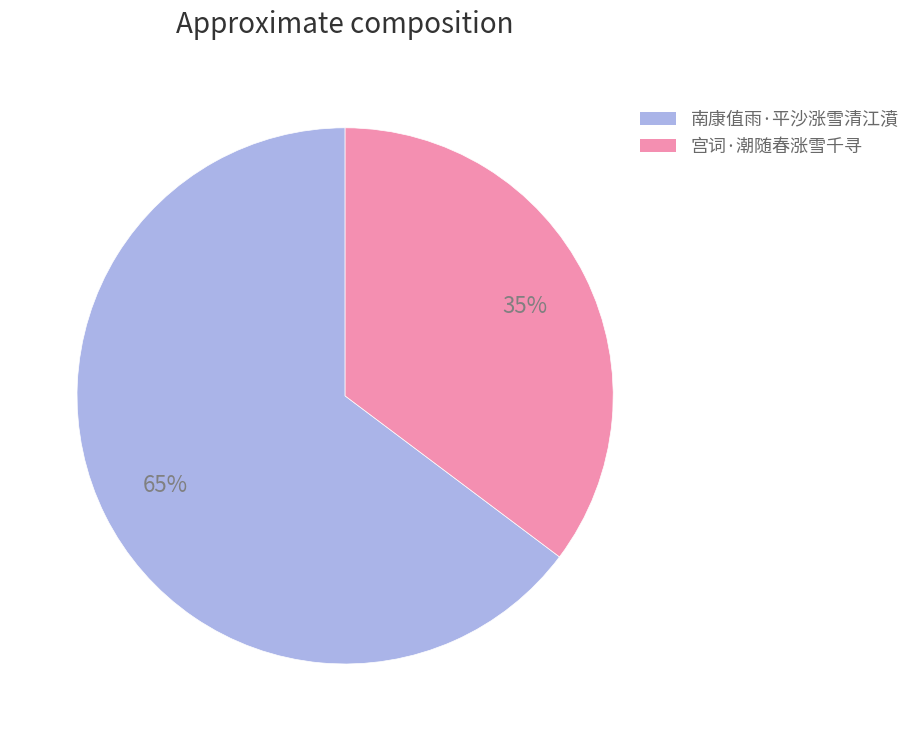

What is the majority slice?

南康值雨·平沙涨雪清江濆